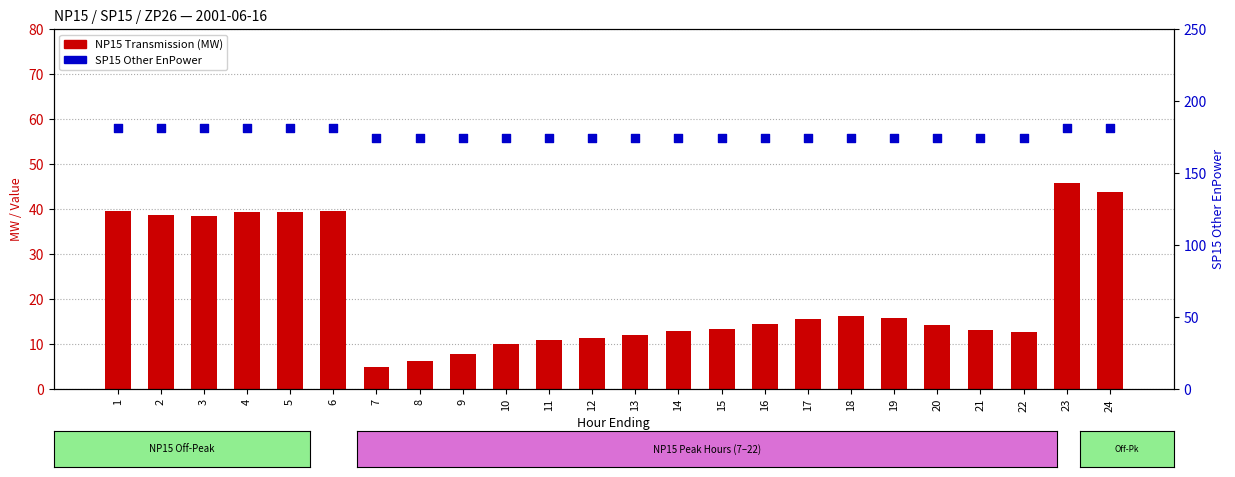

What are all the series names shown in the legend?

NP15 Transmission, SP15 Other EnPower